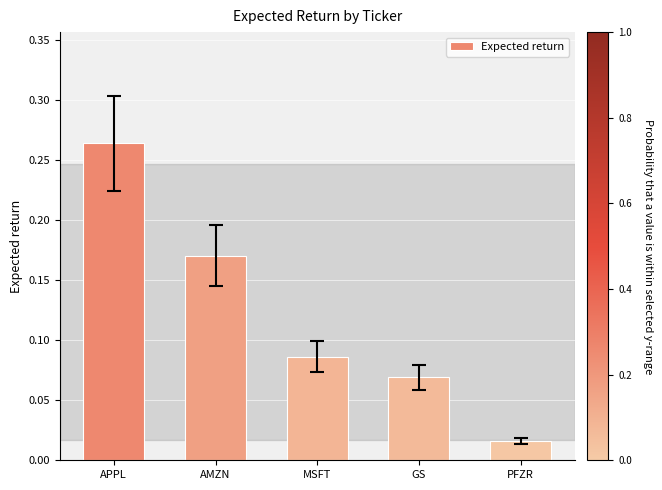

Rank the categories by value from lowest to highest.

PFZR, GS, MSFT, AMZN, APPL